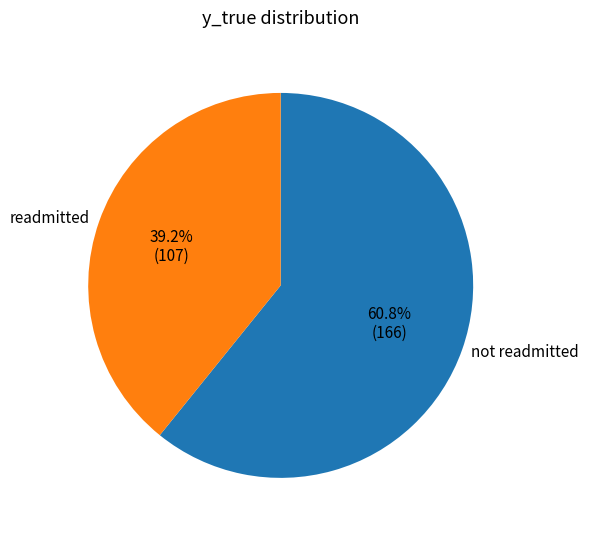

How much of the chart is everything except readmitted?

60.8%